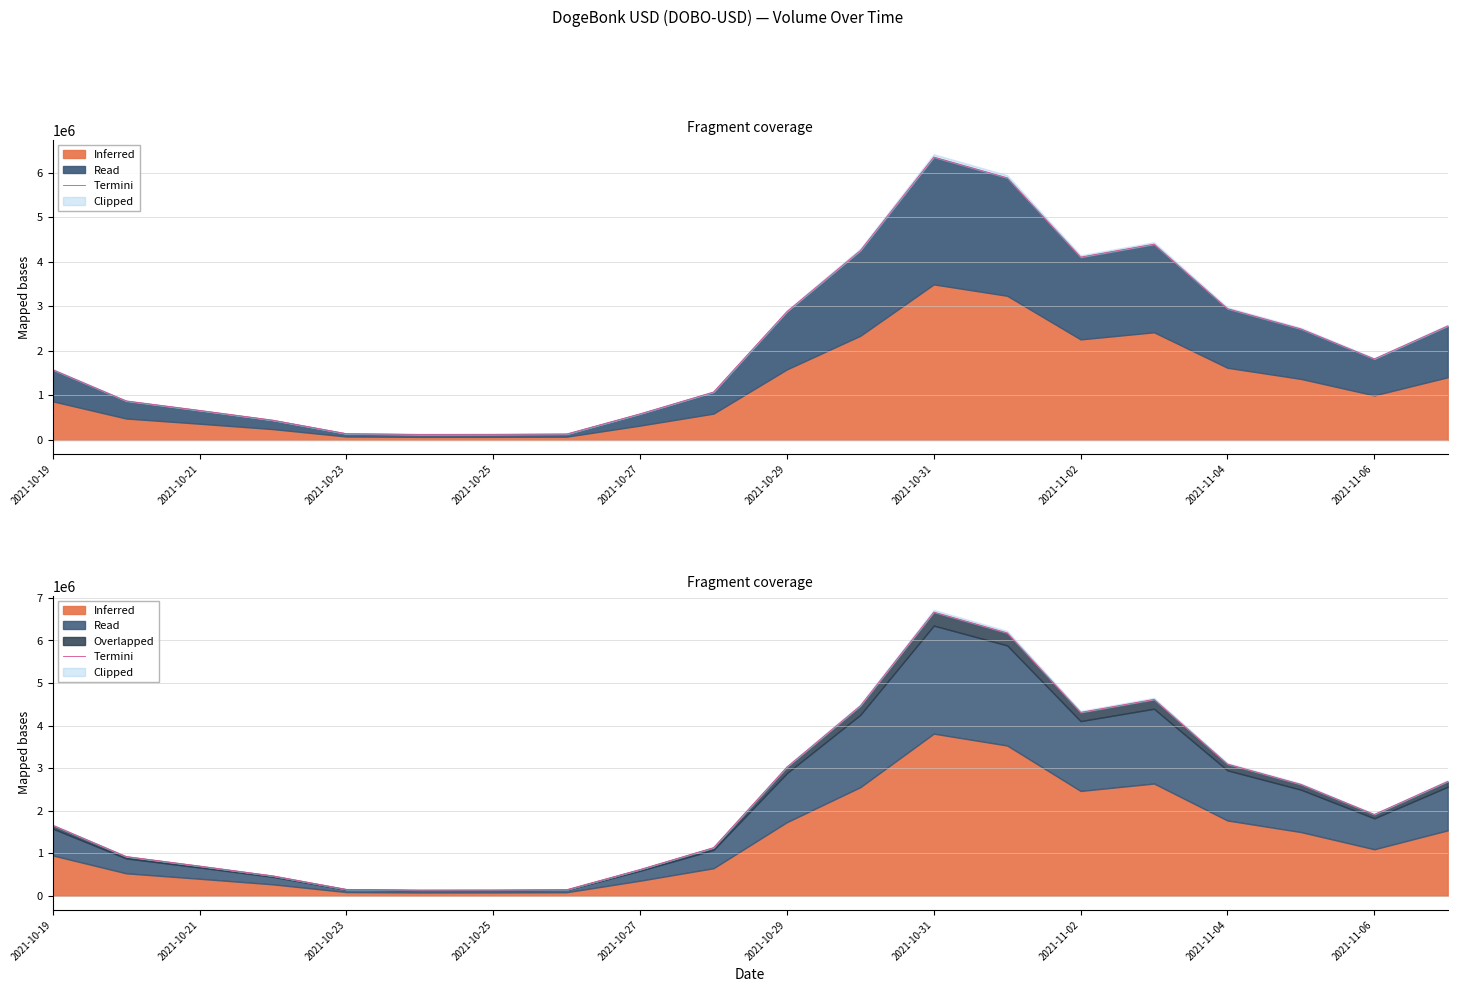

How many points are lower than both their immediate neighbors (excluding endpoints)?

3